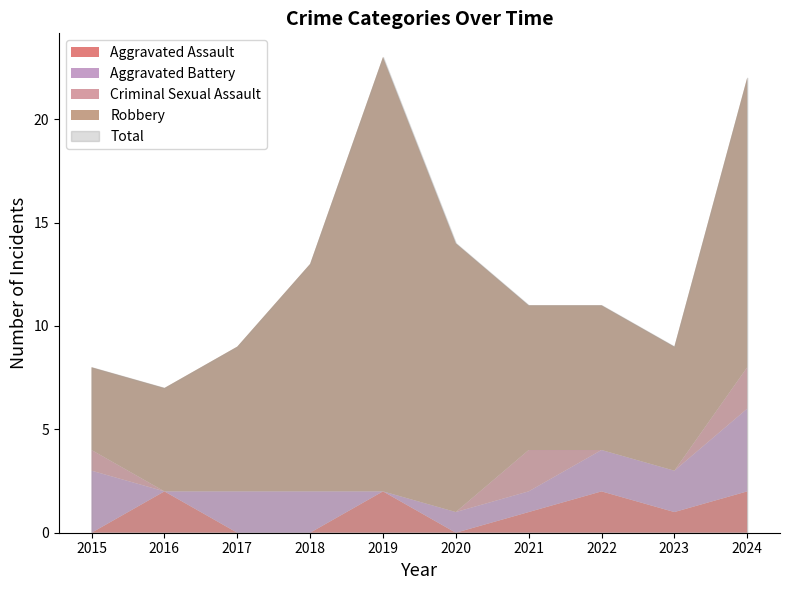

How many values in the Aggravated Assault series exceed 1?

4